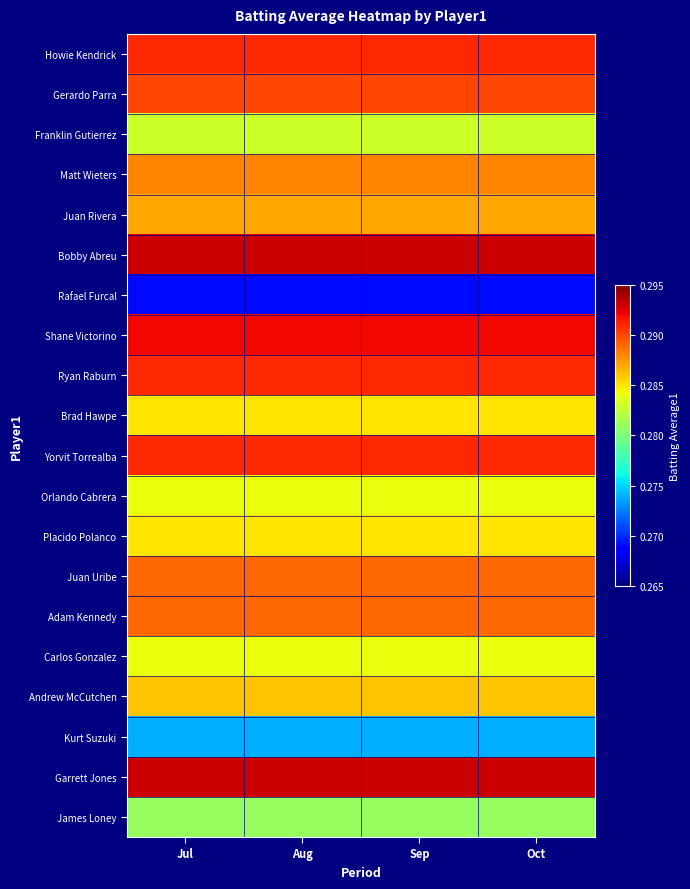

At which category is the sum across all series the highest?

Jul